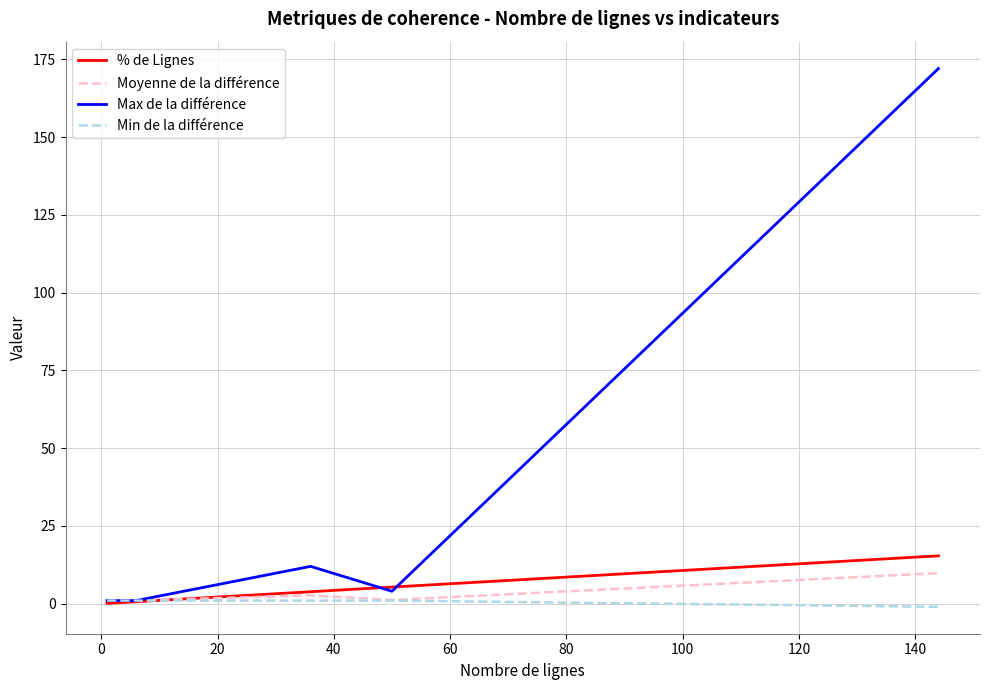

How many lines are shown in the chart?

4